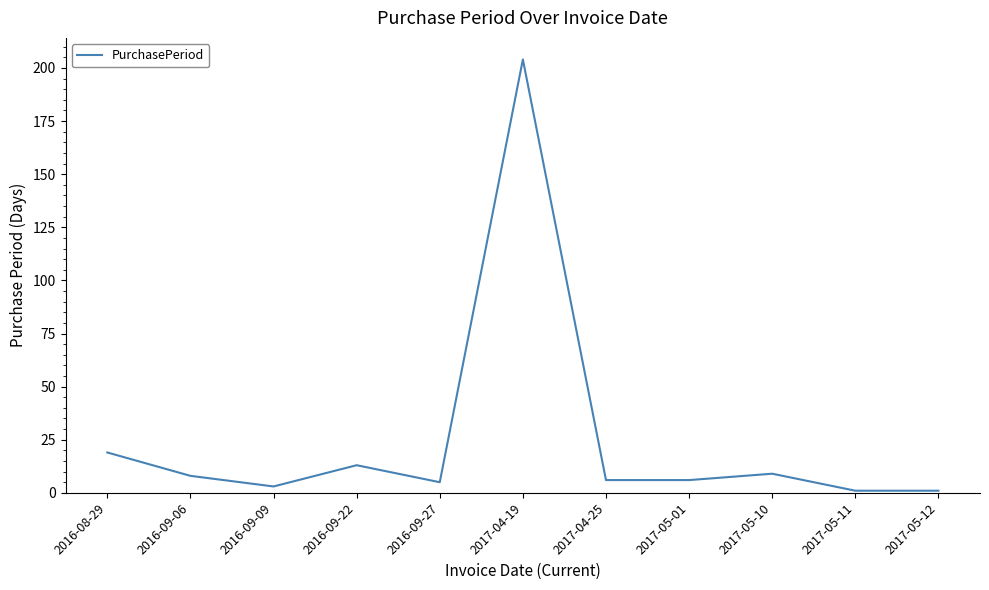

Which label corresponds to the largest value in the chart?

2017-04-19